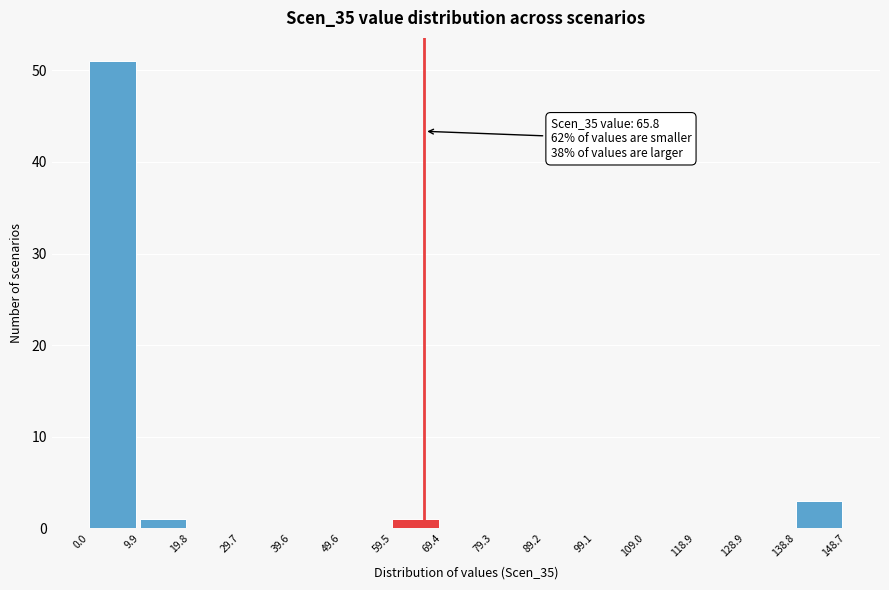

Which range on the x-axis has the tallest bar?

0.0 to 9.9